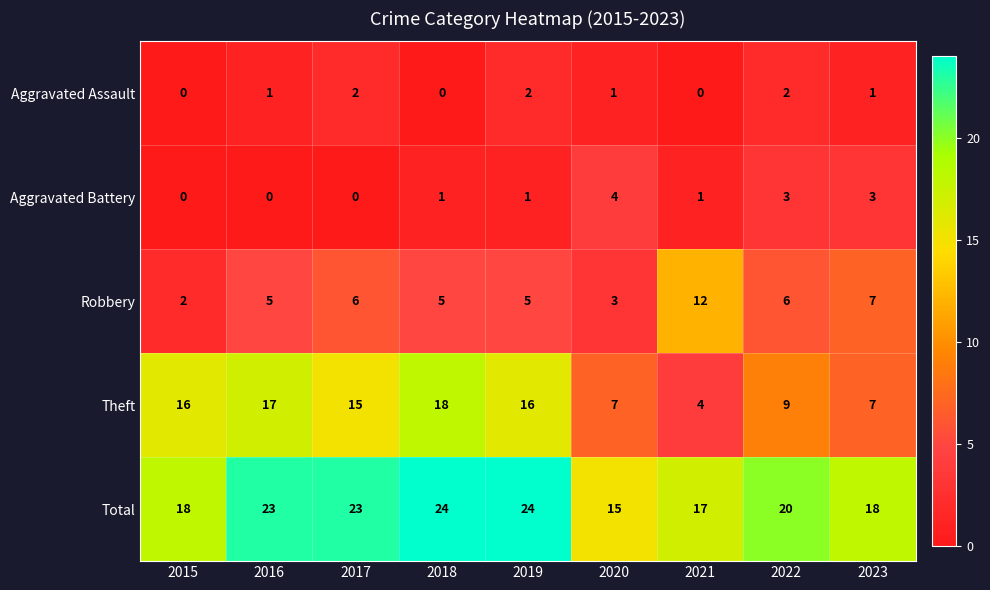

List the series in order of their peak value, highest first.

Total, Theft, Robbery, Aggravated Battery, Aggravated Assault